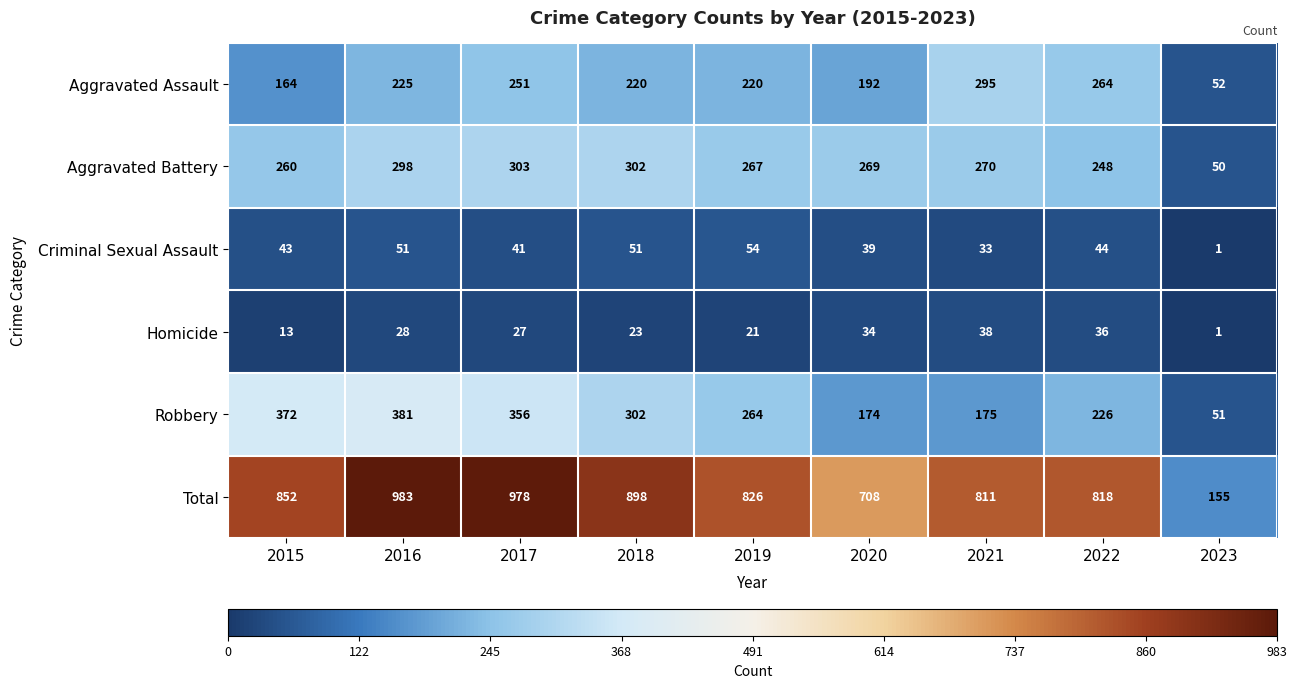

At 2021, list the series in order from smallest to largest.

Criminal Sexual Assault, Homicide, Robbery, Aggravated Battery, Aggravated Assault, Total